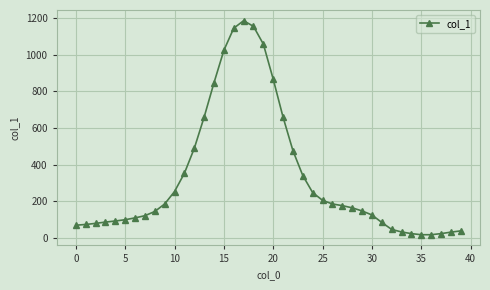

True or false: there are more than 0 points higher than both neighbors.

True